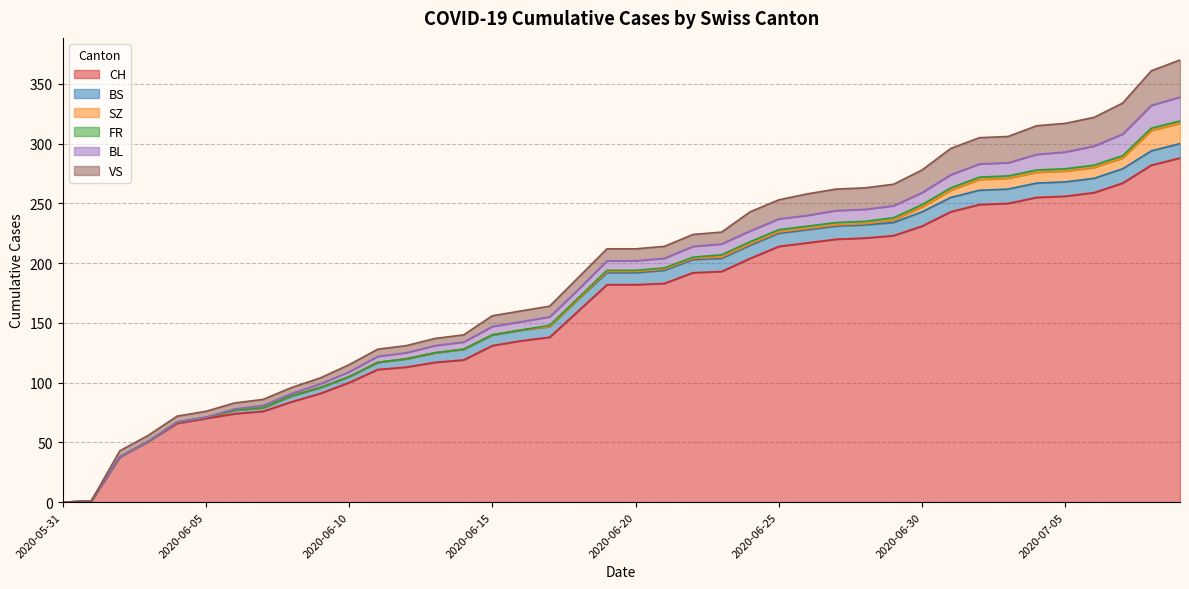

Which label corresponds to the smallest value in the chart?

2020-05-31